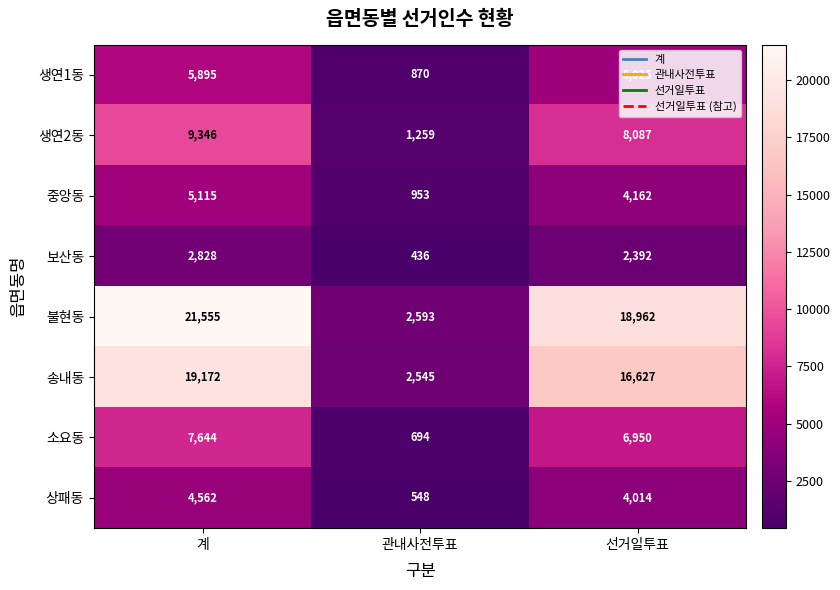

At how many categories does at least one series exceed 15906?

2